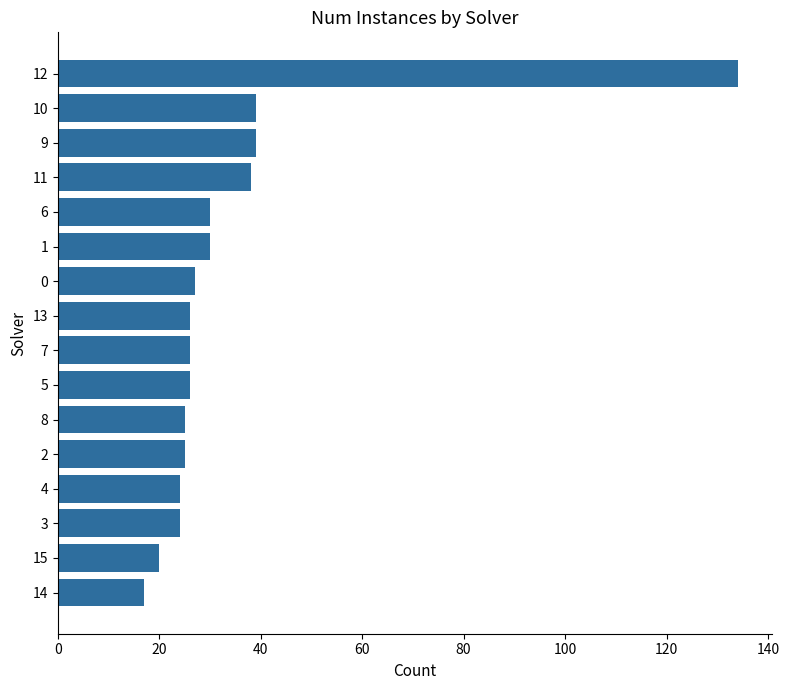

What is the difference between the second highest and second lowest values?

19